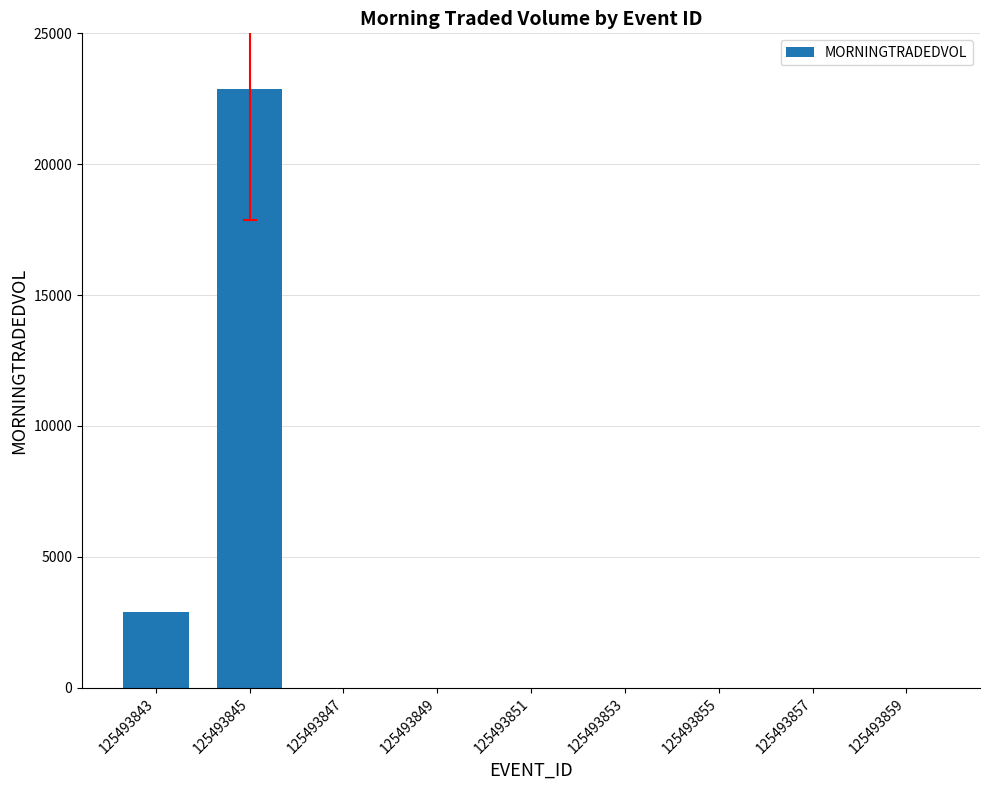

Are the bars horizontal?

No